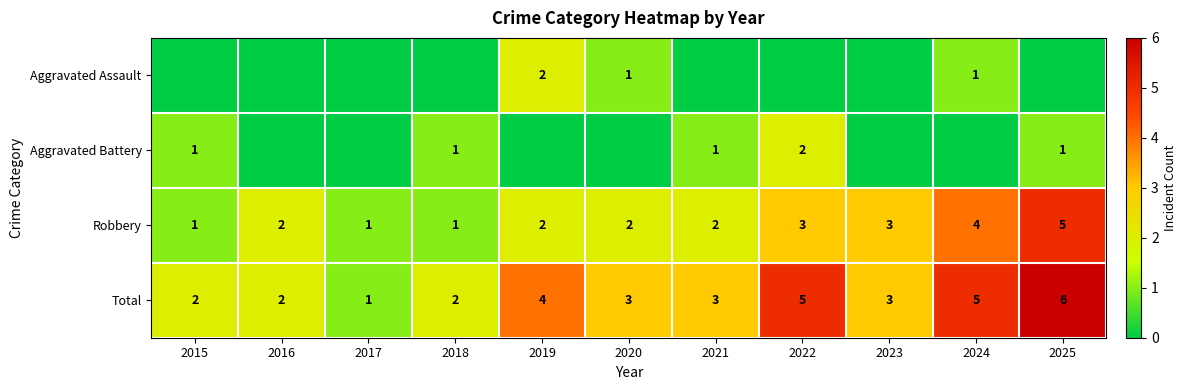

Which has a higher value, 2017 or 2018?

2017